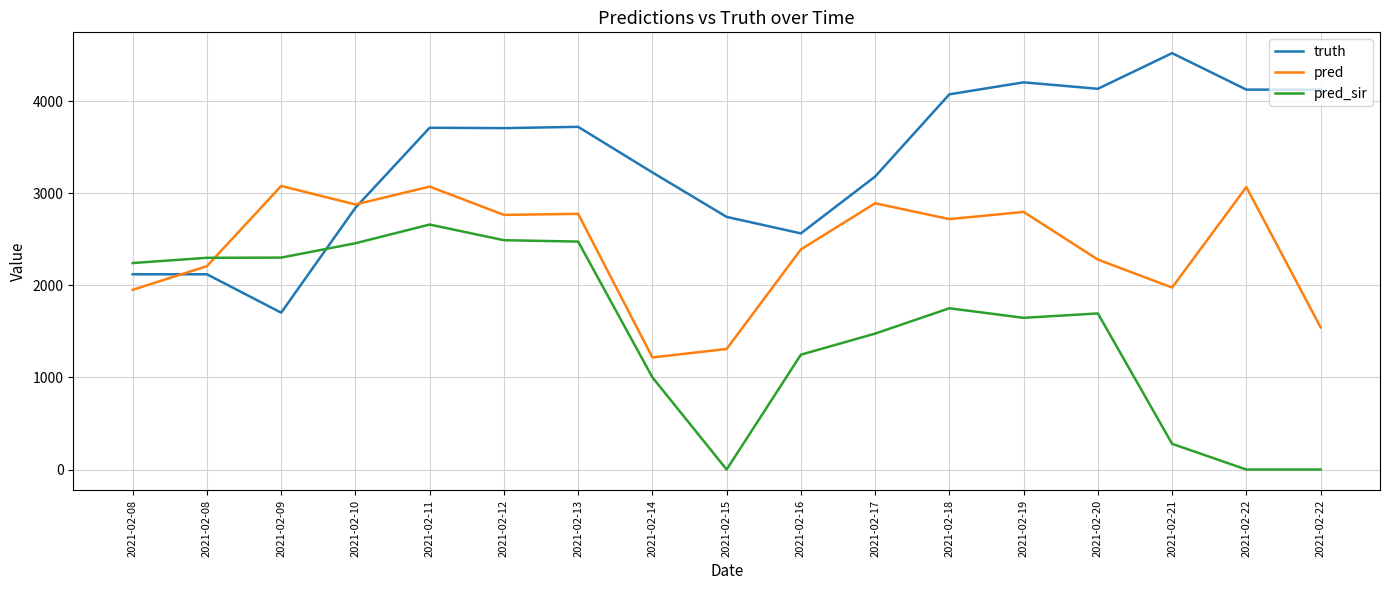

Which category has the highest value across all series?

2021-02-21